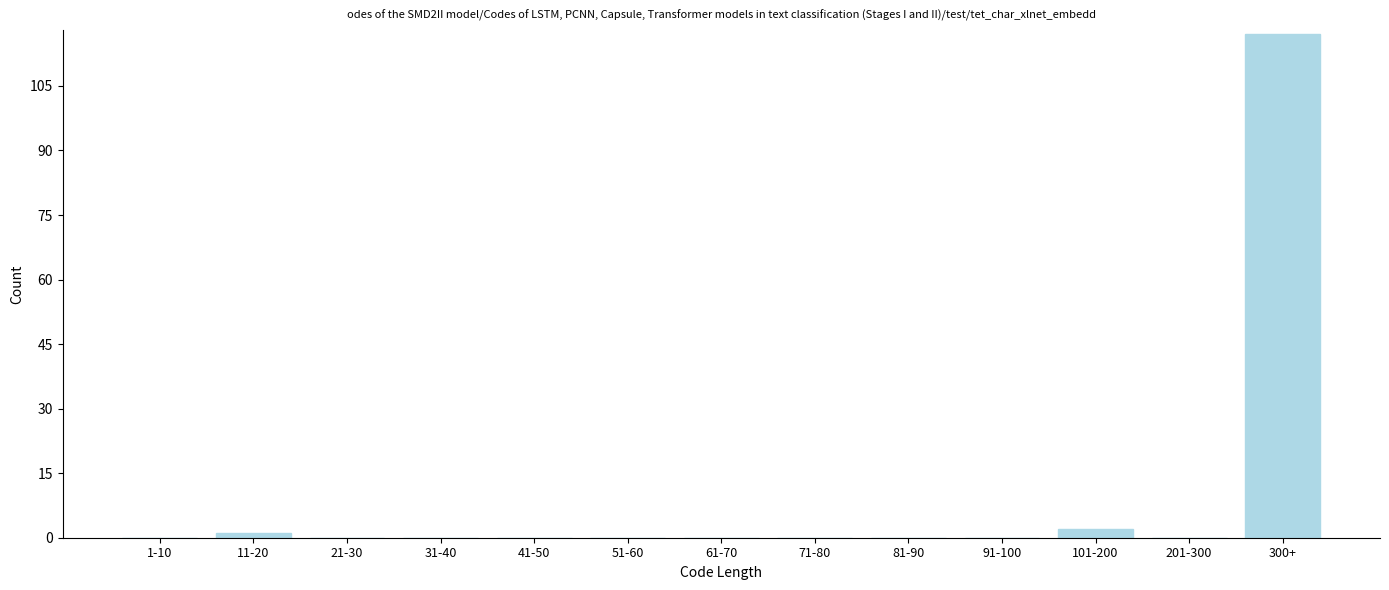

Reading left to right, transcribe all the data shown in this chart.

1-10=0	11-20=1	21-30=0	31-40=0	41-50=0	51-60=0	61-70=0	71-80=0	81-90=0	91-100=0	101-200=2	201-300=0	300+=117